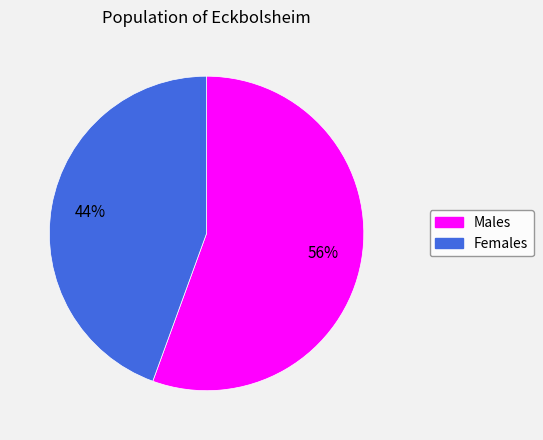

Does any single category account for the majority?

Yes